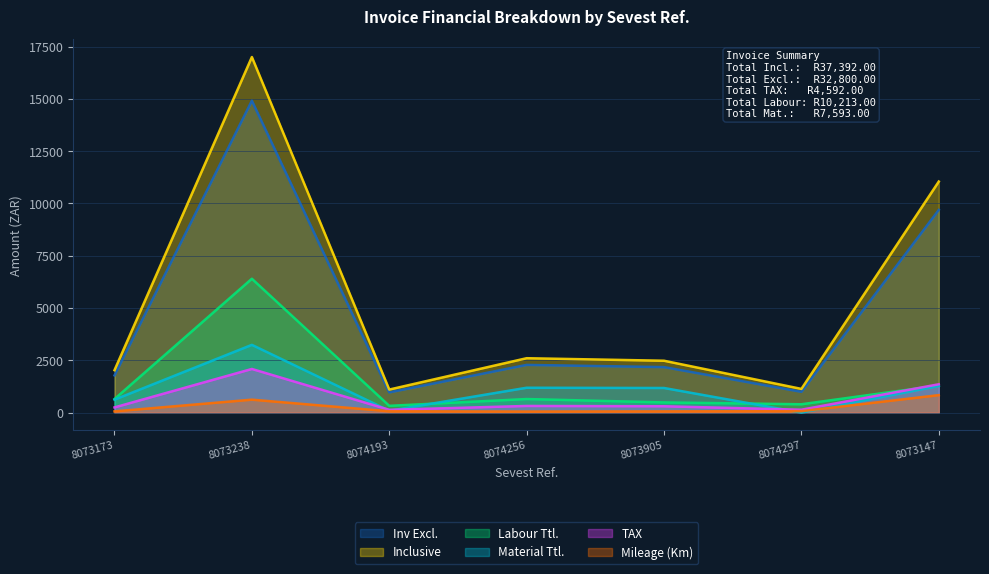

True or false: Mileage (Km) has a value of 247.7 at 8073238.

False